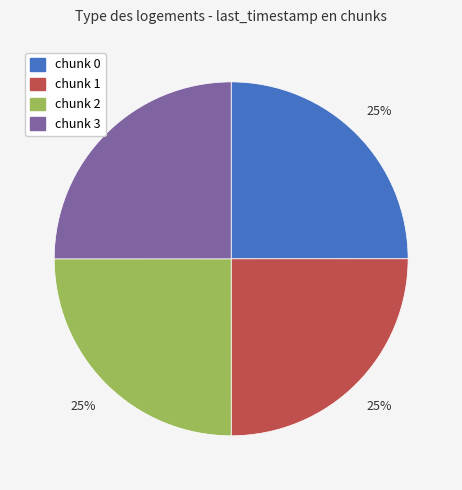

Is there a majority slice in this chart?

No